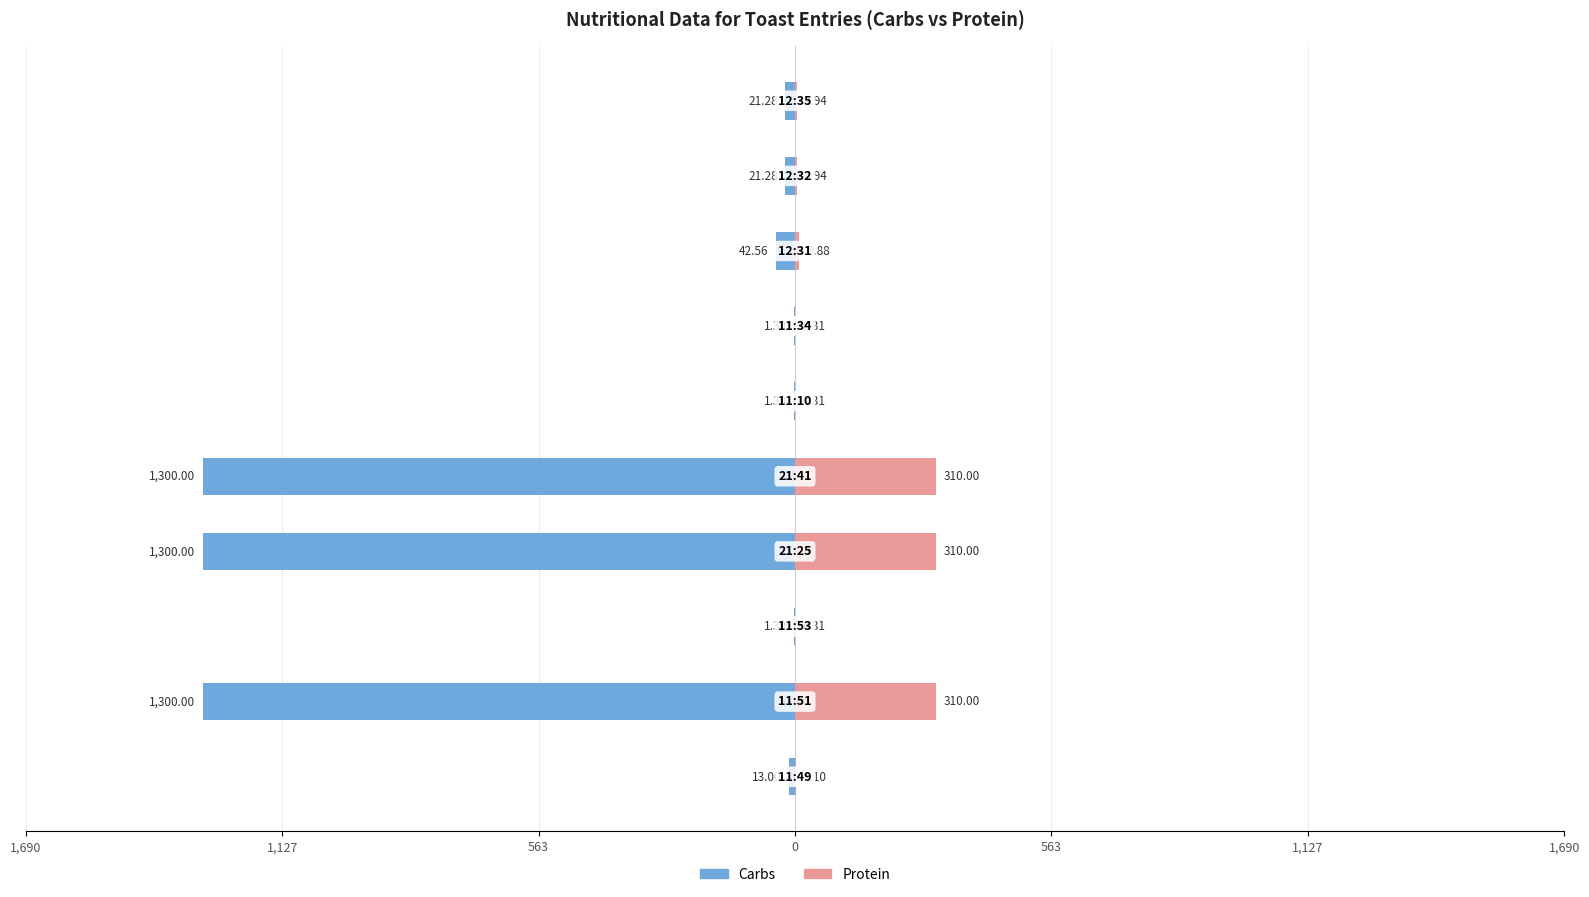

What is the value of the Protein bar at the 10th from the left?

4.9